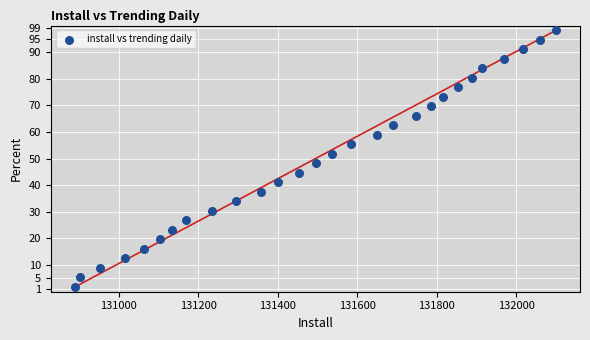

What is the range of Y values (max minus min)?

96.4